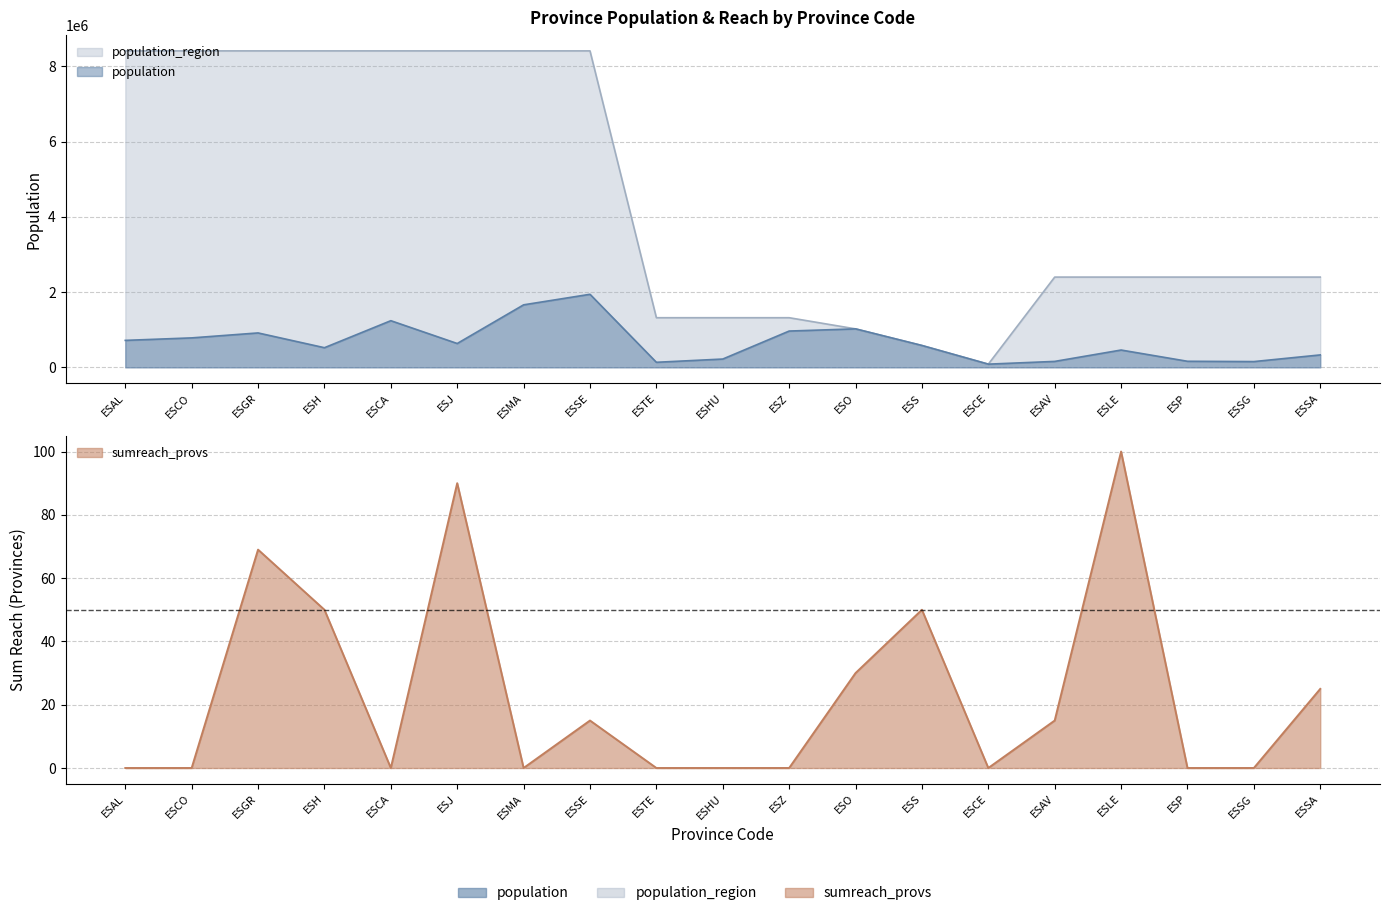

What position from the left is ESO?

12